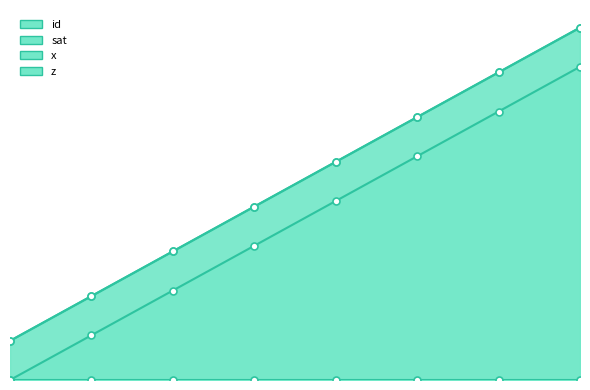

Read the x value at 0.0.

0.1